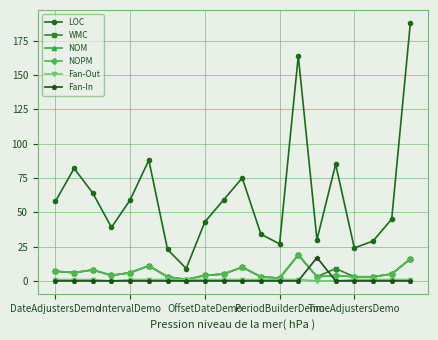

Does the chart have visible grid lines?

Yes